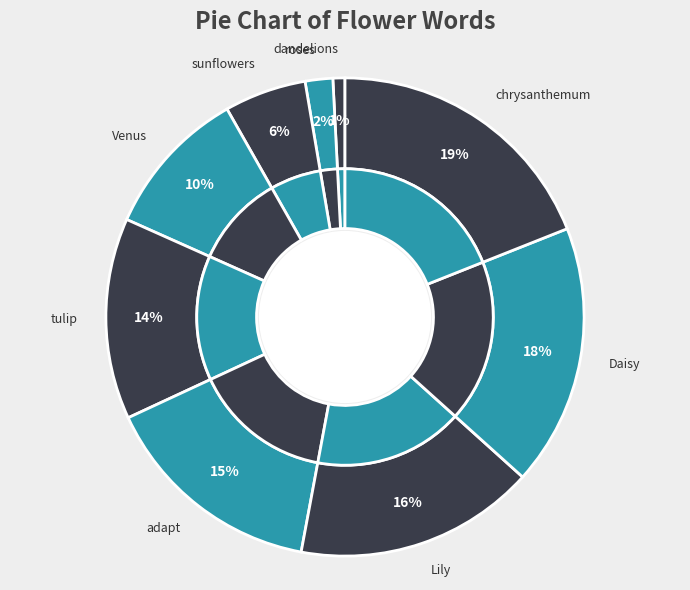

To the nearest percent, what portion does sunflowers represent?

6%